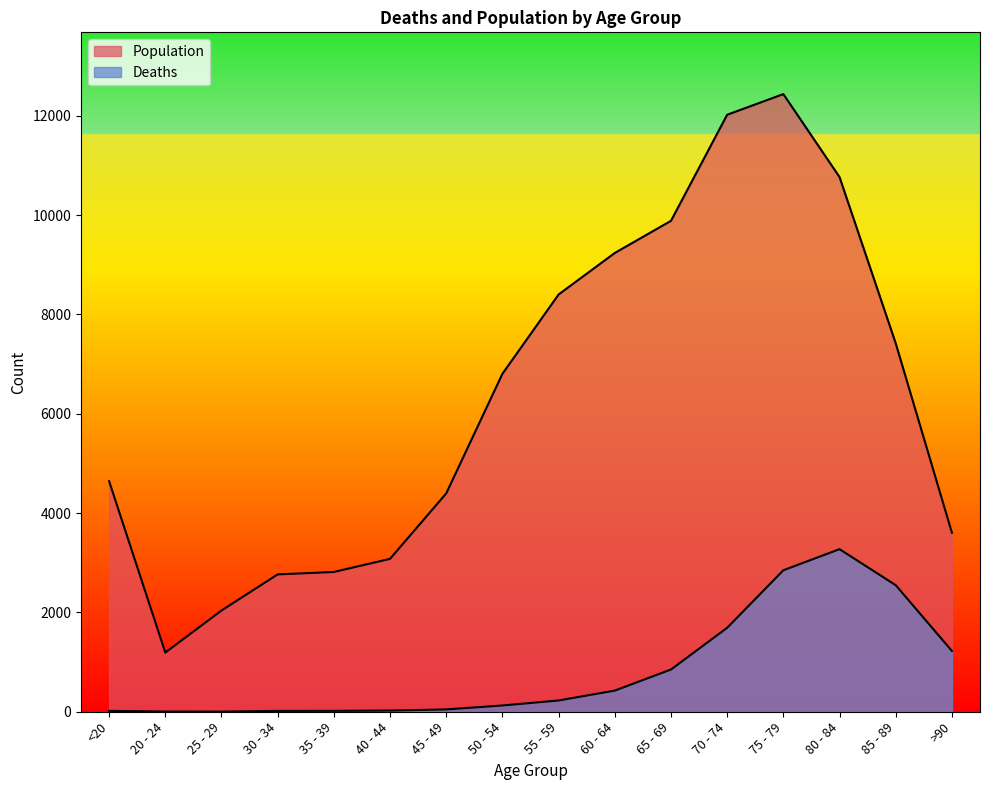

Does the chart have visible grid lines?

No